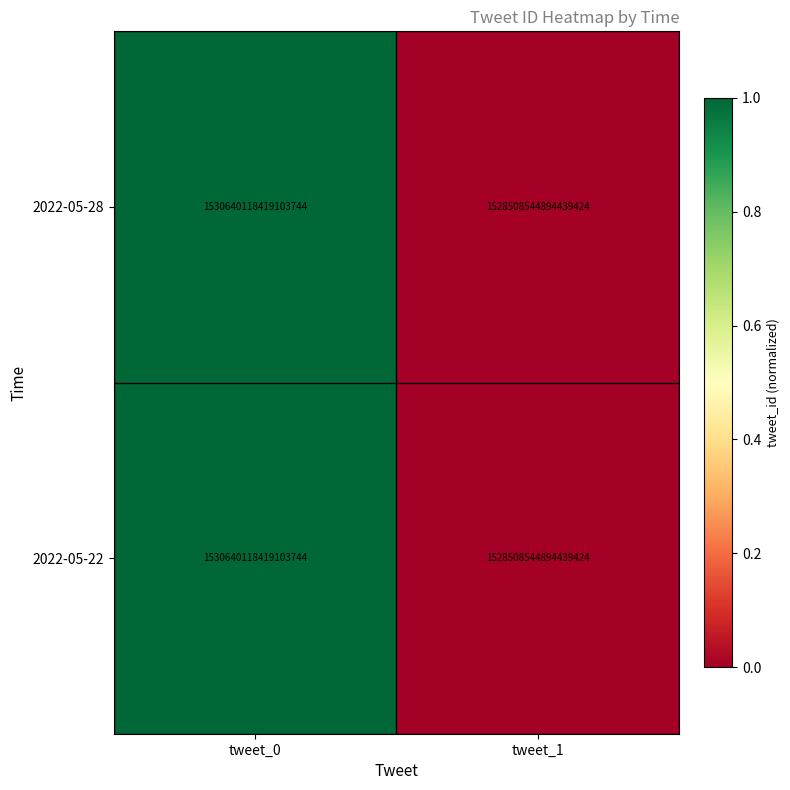

Which category has the lowest value in the 2022-05-28 series?

tweet_1